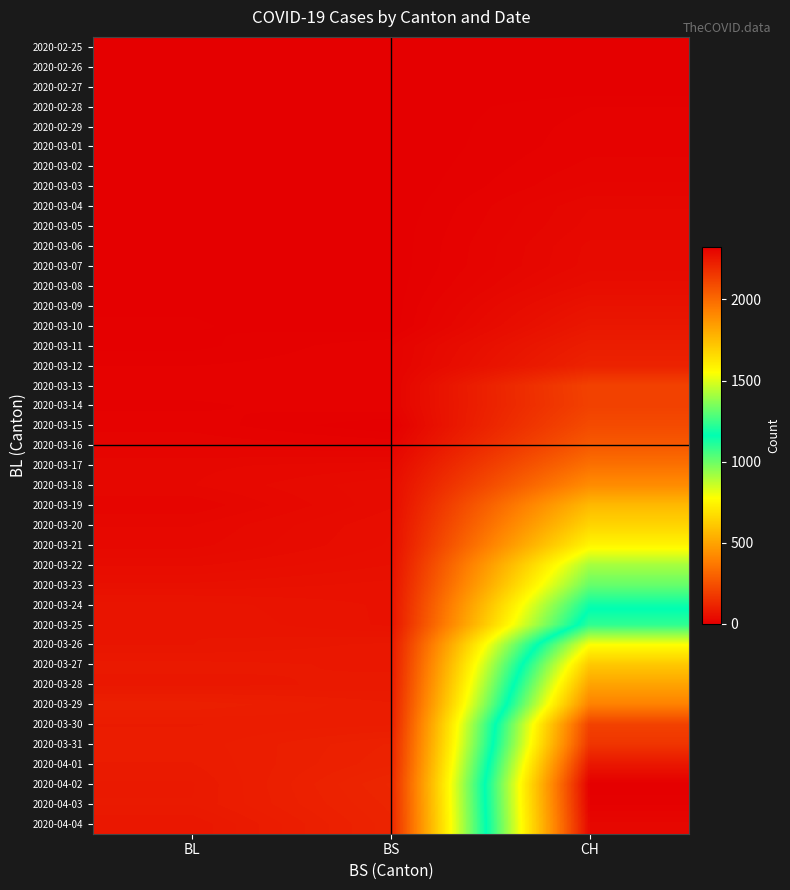

True or false: 2020-03-29 has a value of 99 at BL.

True